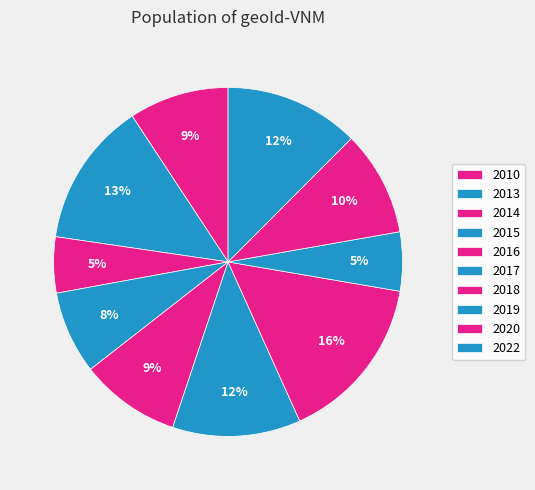

Is there any slice that represents more than half of the pie?

No